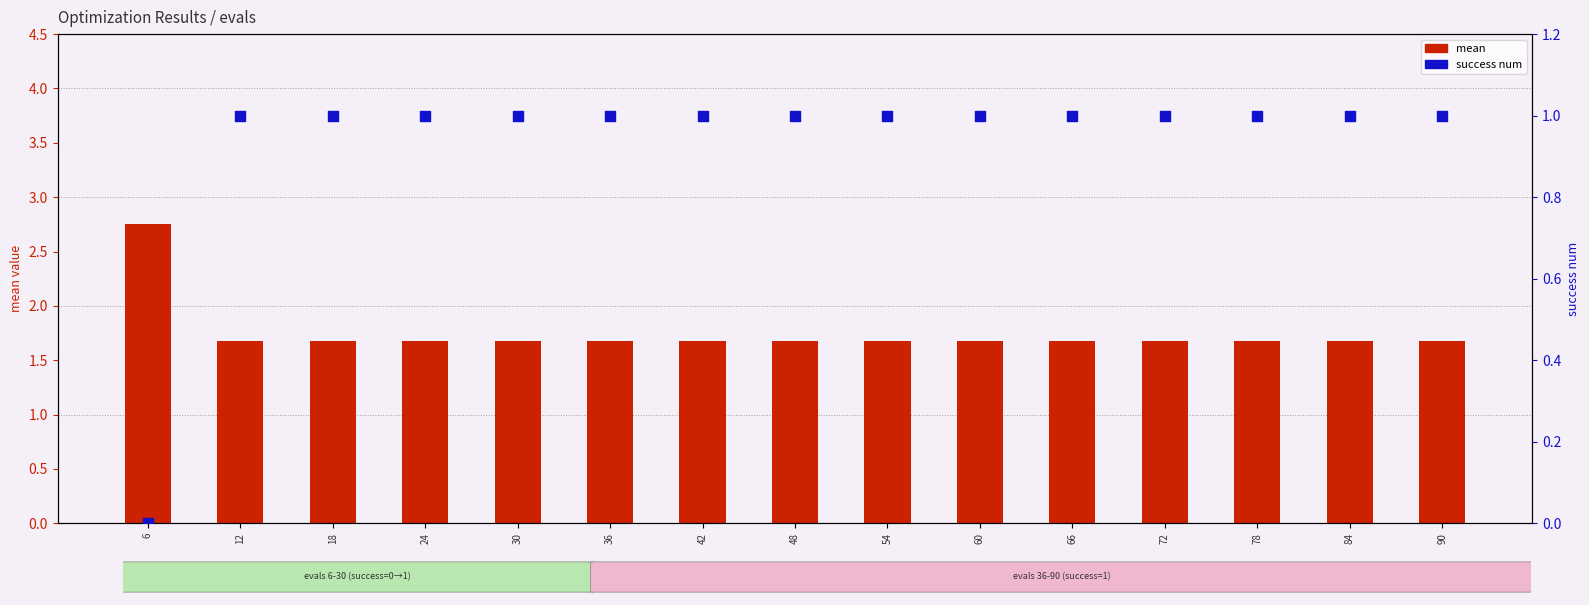

What is the total value across all series at 84?

2.7